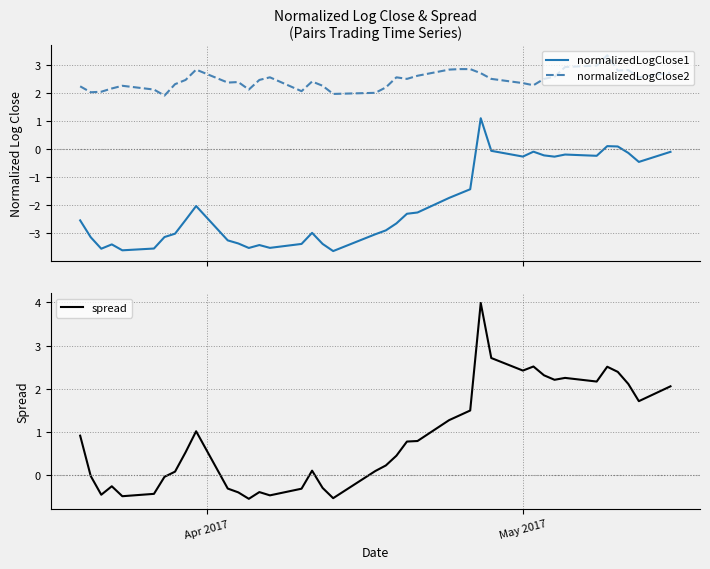

Count the number of data series in this chart.

3